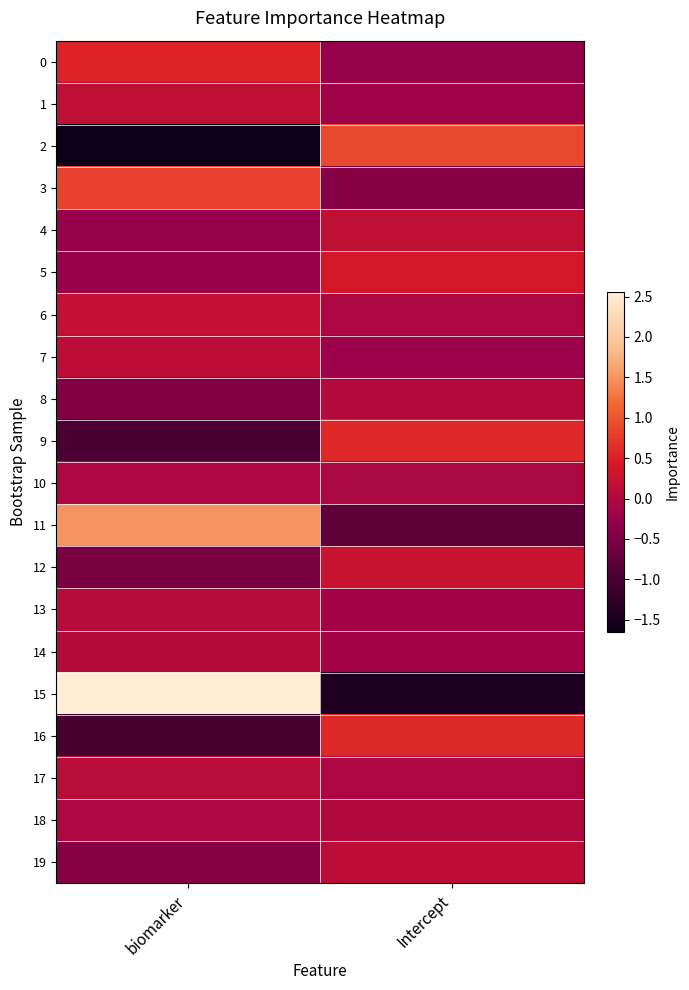

Reading right to left, list all the values displayed in this chart.

0: Intercept=-0.3	biomarker=0.5
1: Intercept=-0.2	biomarker=0.2
2: Intercept=0.9	biomarker=-1.7
3: Intercept=-0.4	biomarker=0.8
4: Intercept=0.2	biomarker=-0.3
5: Intercept=0.4	biomarker=-0.3
6: Intercept=-0.0	biomarker=0.2
7: Intercept=-0.2	biomarker=0.1
8: Intercept=0.0	biomarker=-0.5
9: Intercept=0.6	biomarker=-1.0
10: Intercept=-0.1	biomarker=-0.0
11: Intercept=-0.8	biomarker=1.5
12: Intercept=0.3	biomarker=-0.5
13: Intercept=-0.2	biomarker=0.1
14: Intercept=-0.2	biomarker=0.1
15: Intercept=-1.4	biomarker=2.6
16: Intercept=0.6	biomarker=-1.0
17: Intercept=-0.0	biomarker=0.1
18: Intercept=-0.0	biomarker=-0.0
19: Intercept=0.1	biomarker=-0.4